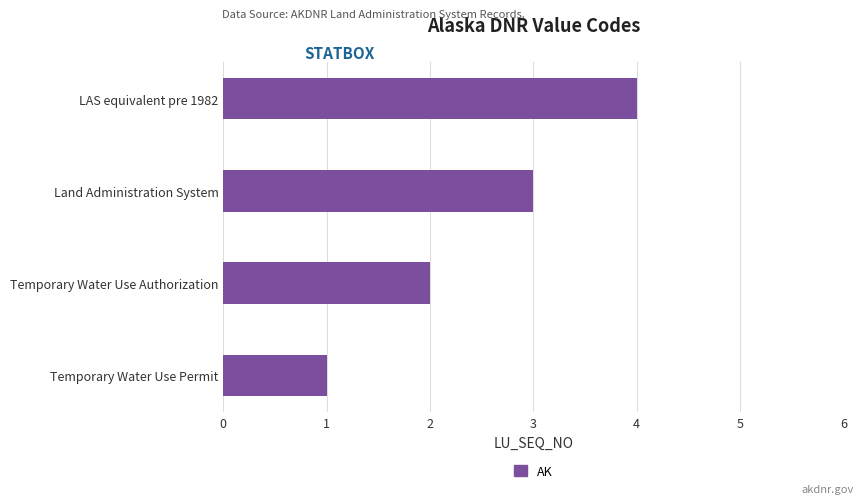

True or false: the data shows 5 at LAS equivalent pre 1982.

False